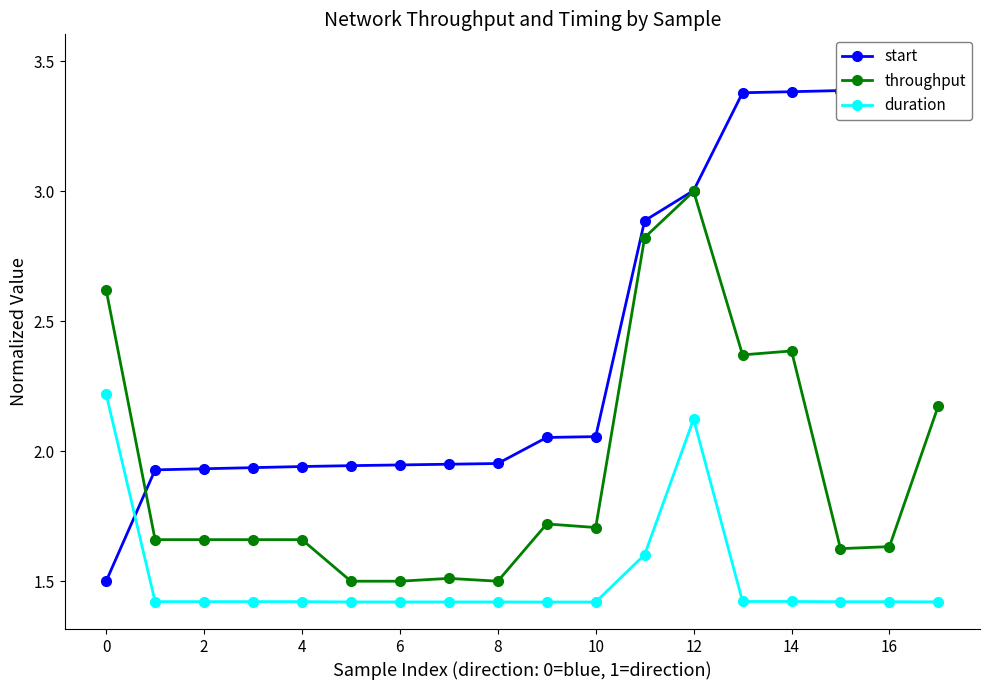

How many data points does each series have?

18